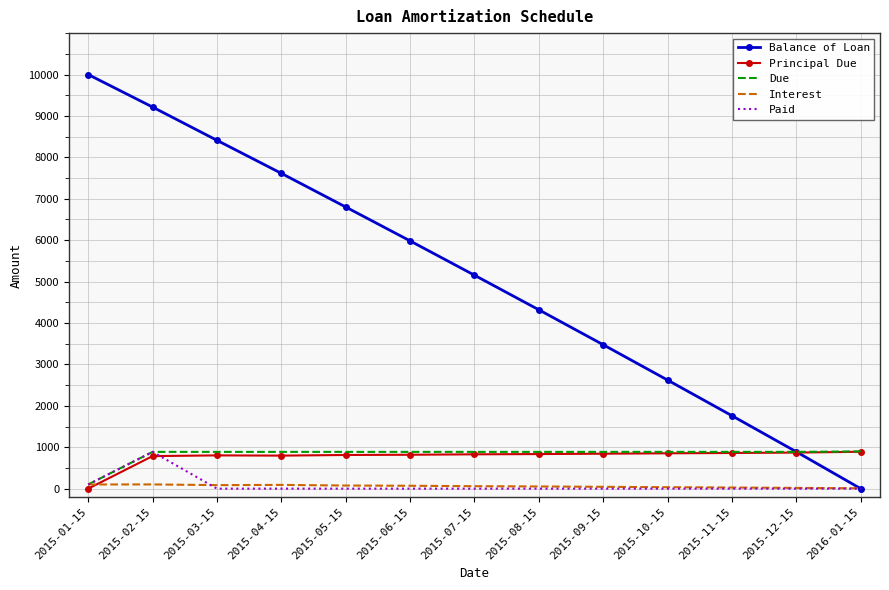

True or false: Principal Due has more than 0 points higher than both neighbors.

True